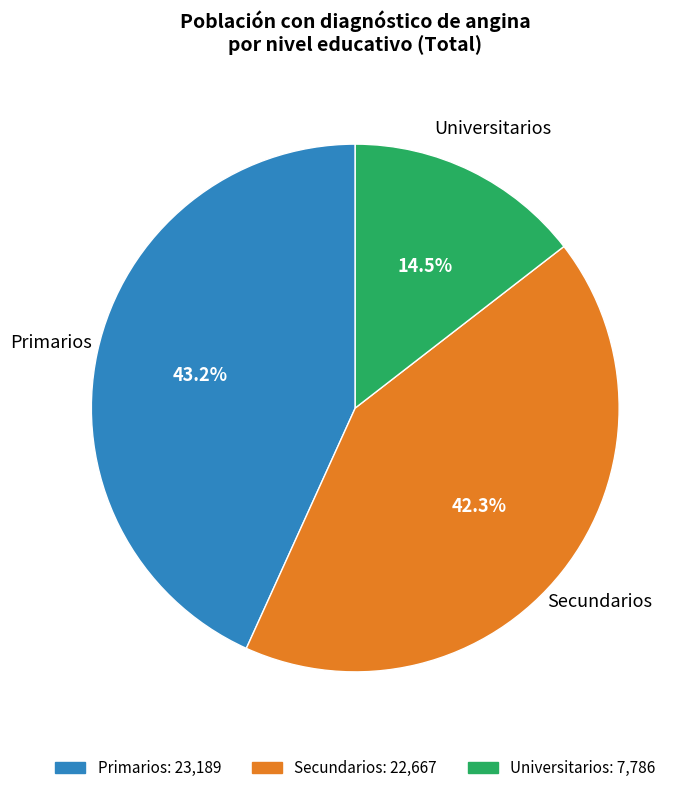

Is there any slice that represents more than half of the pie?

No